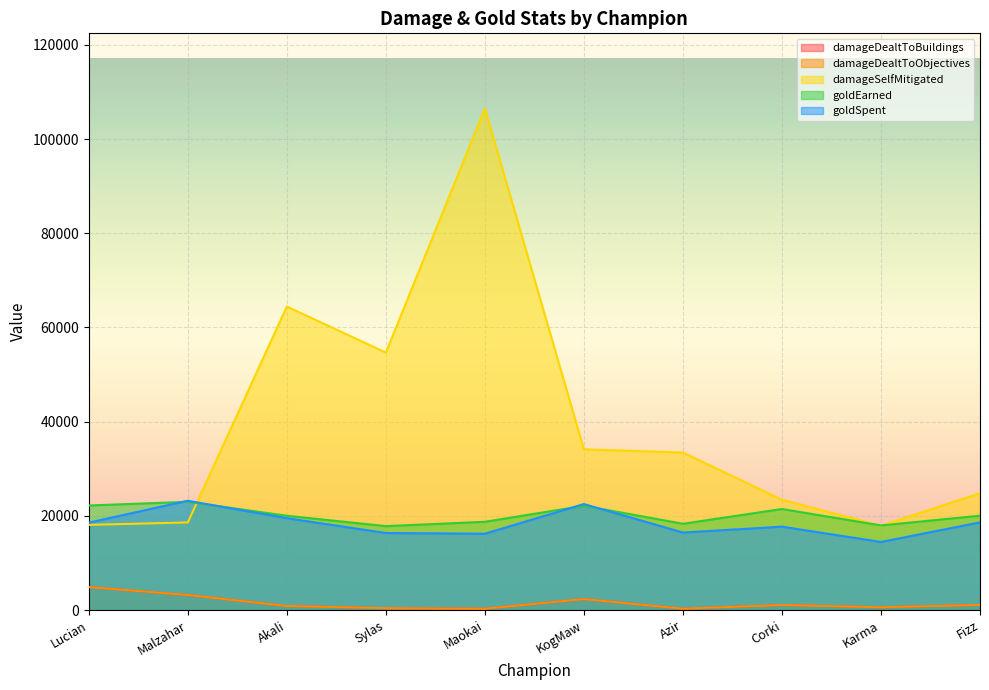

What is the sum of all damageDealtToBuildings values?

14926